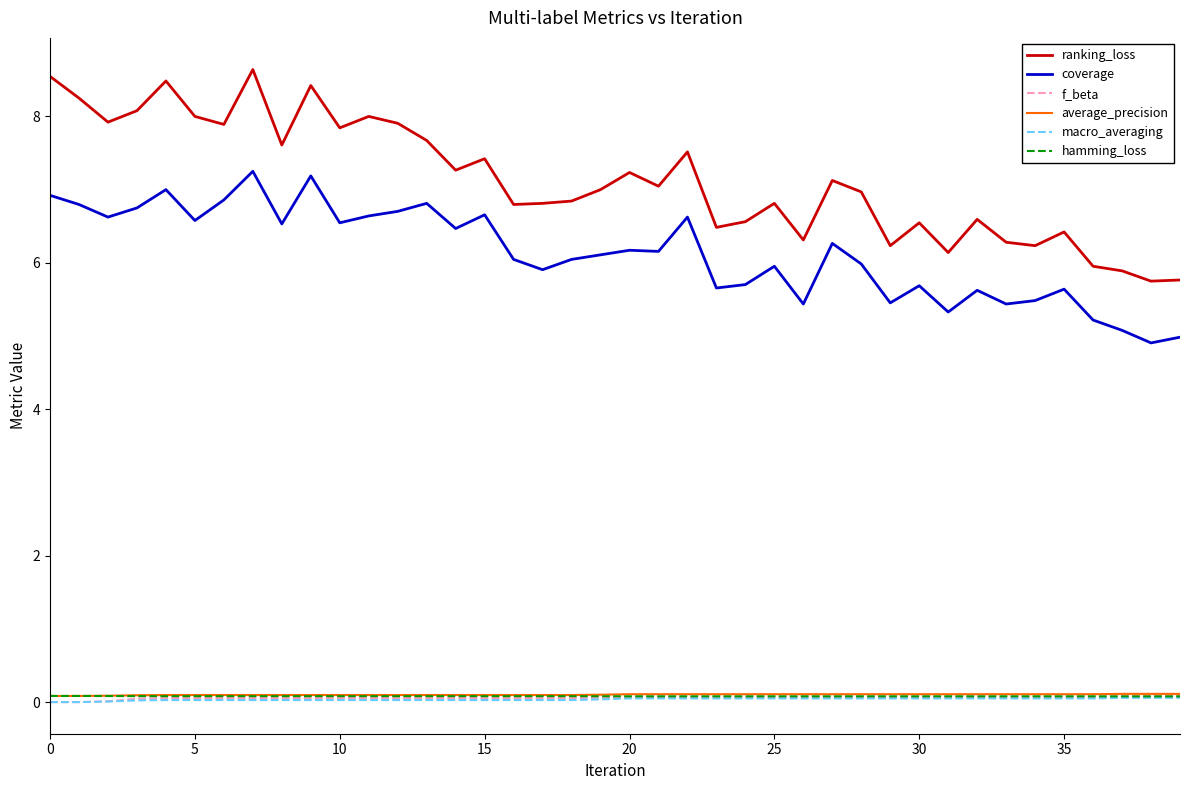

What is the maximum value shown in the chart?

8.6